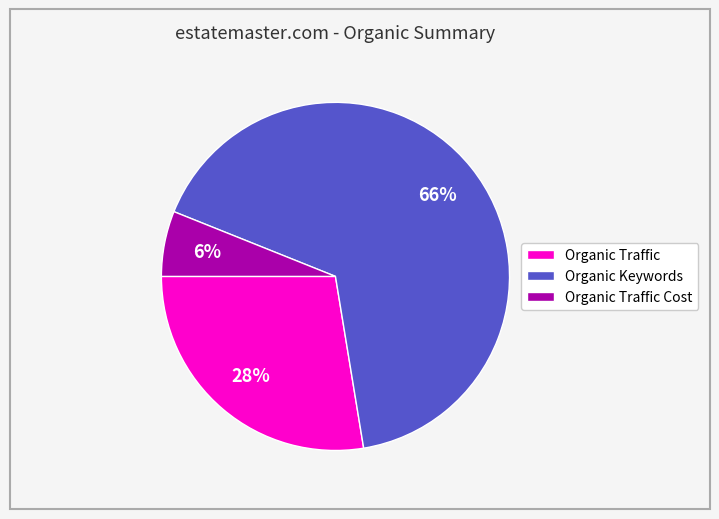

Combined, do Organic Traffic and Organic Traffic Cost account for over 50%?

No